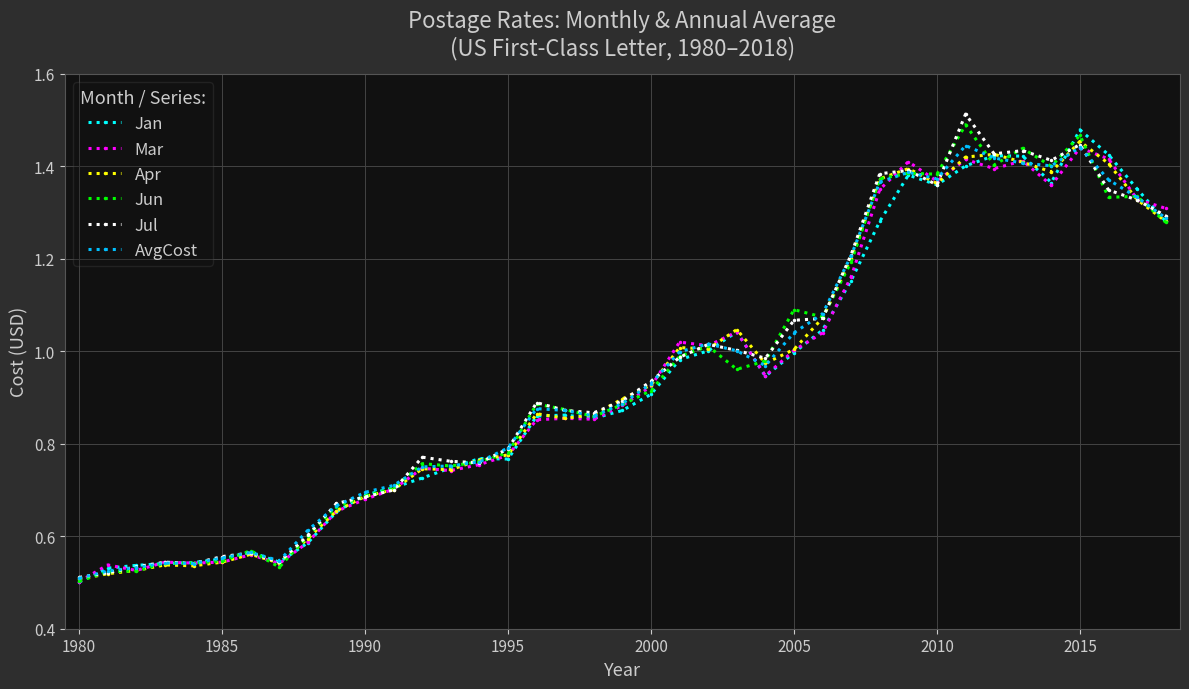

At how many categories does at least one series exceed 0?

39